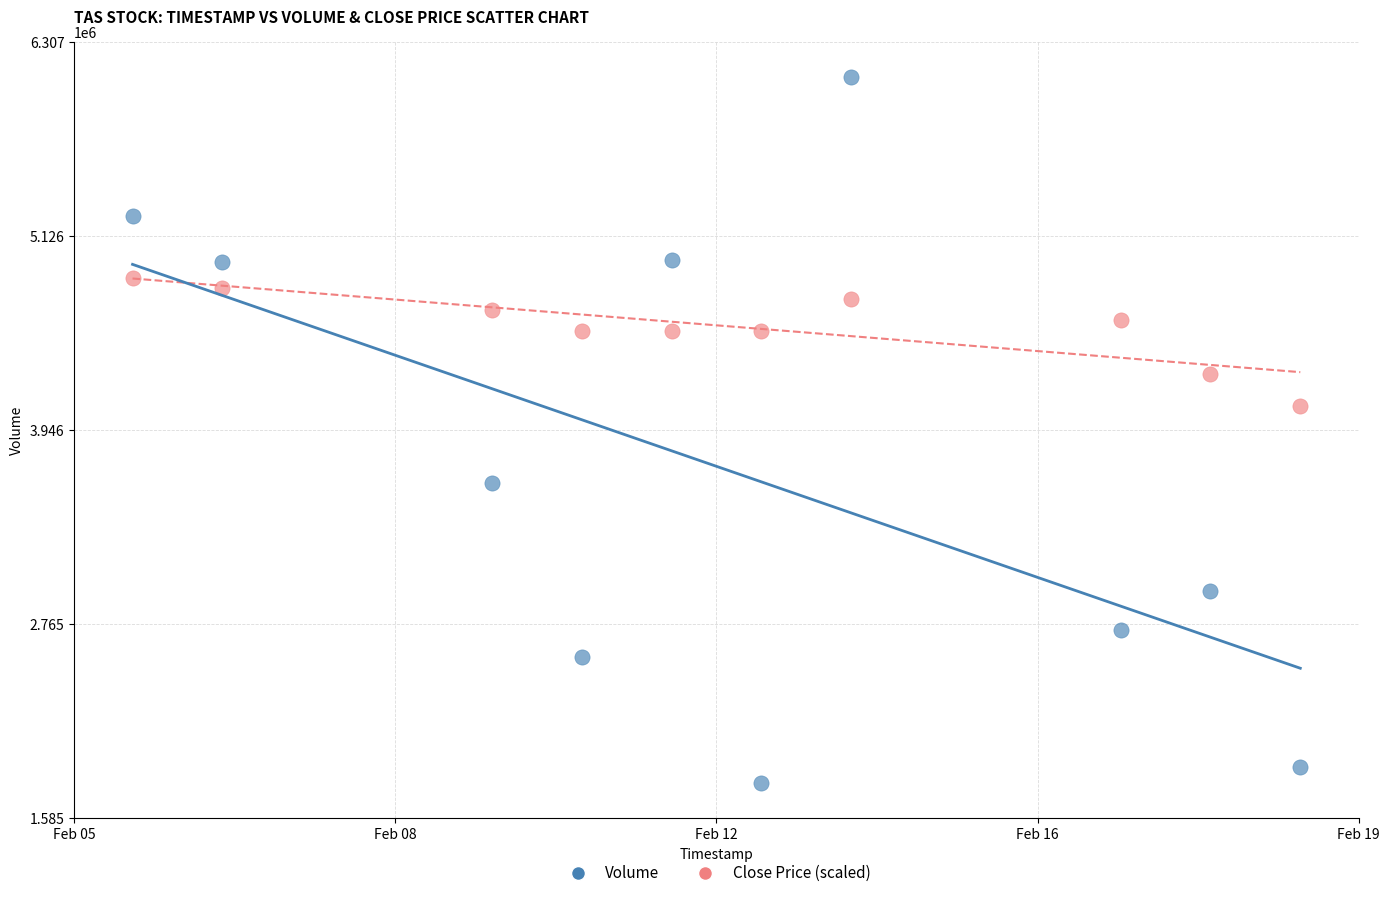

Which series contains the lowest Y value?

Volume